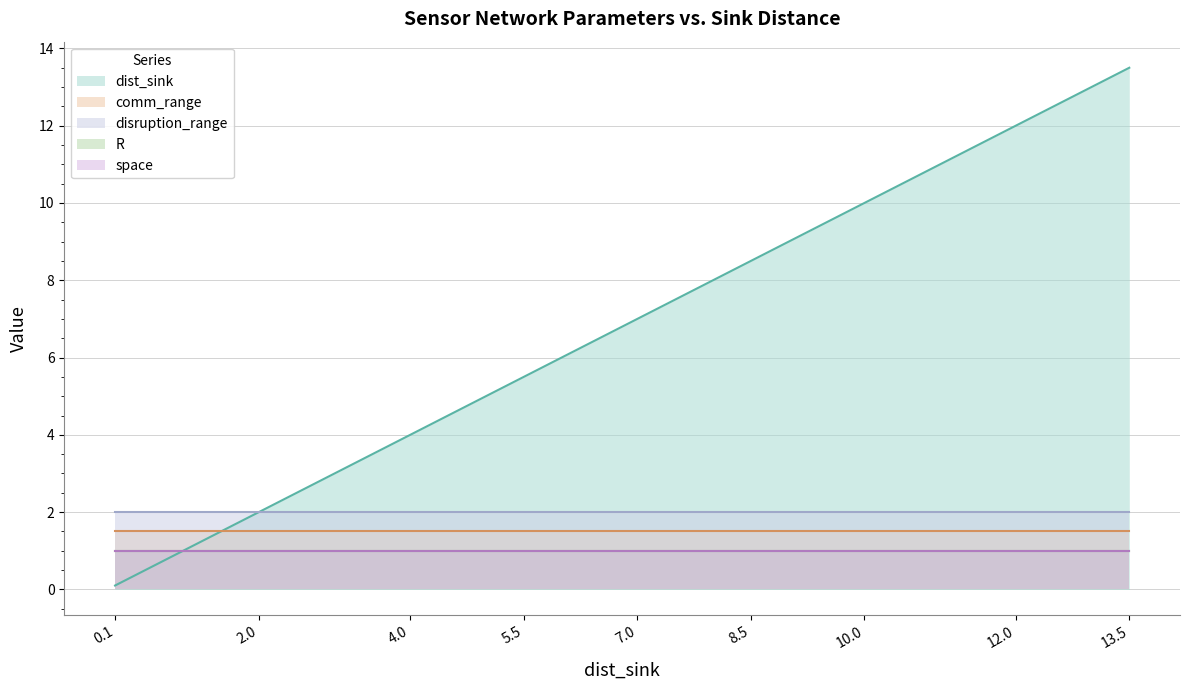

Which series ends up on top after the final intersection of R and dist_sink?

dist_sink